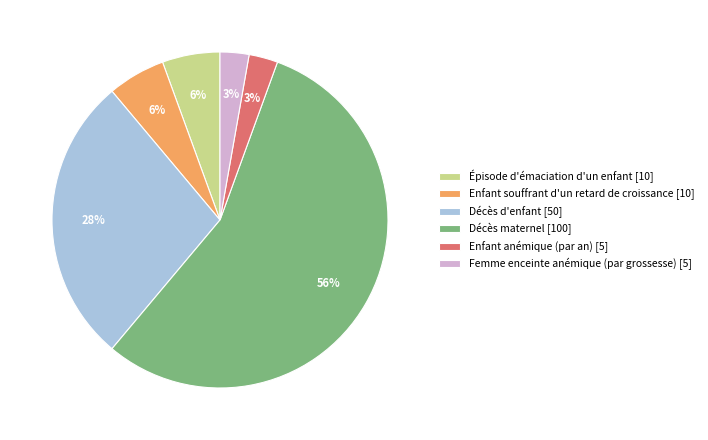

To the nearest percent, what percentage of the pie is Épisode d'émaciation d'un enfant?

6%